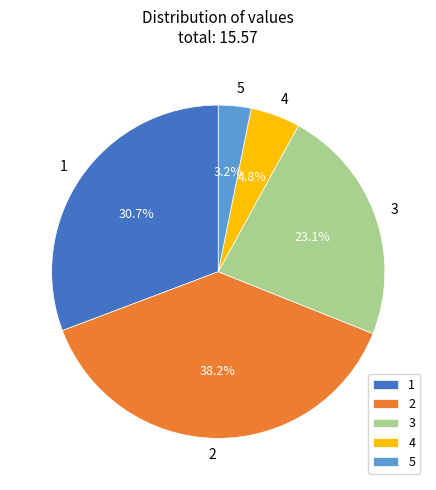

The 5 slice represents 18% of the pie. True or false?

False